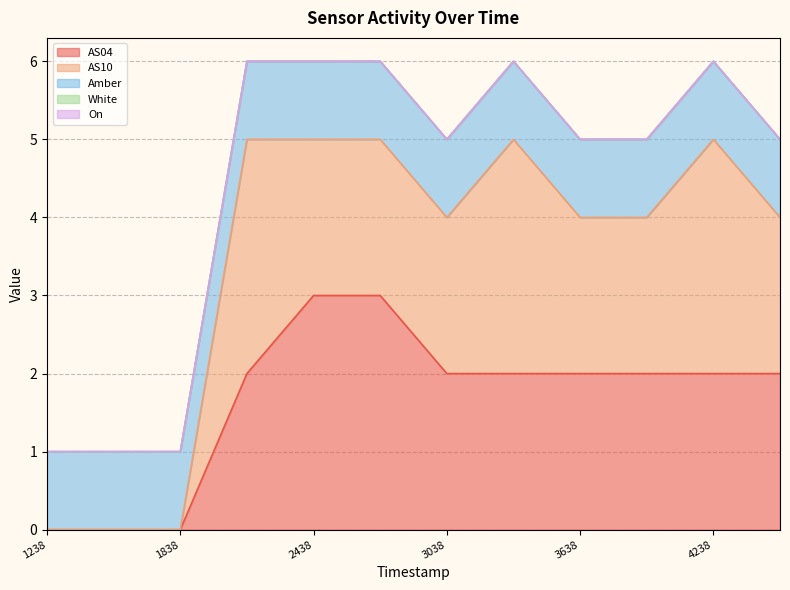

True or false: AS04 has a value of 1 at 1688193338.

False